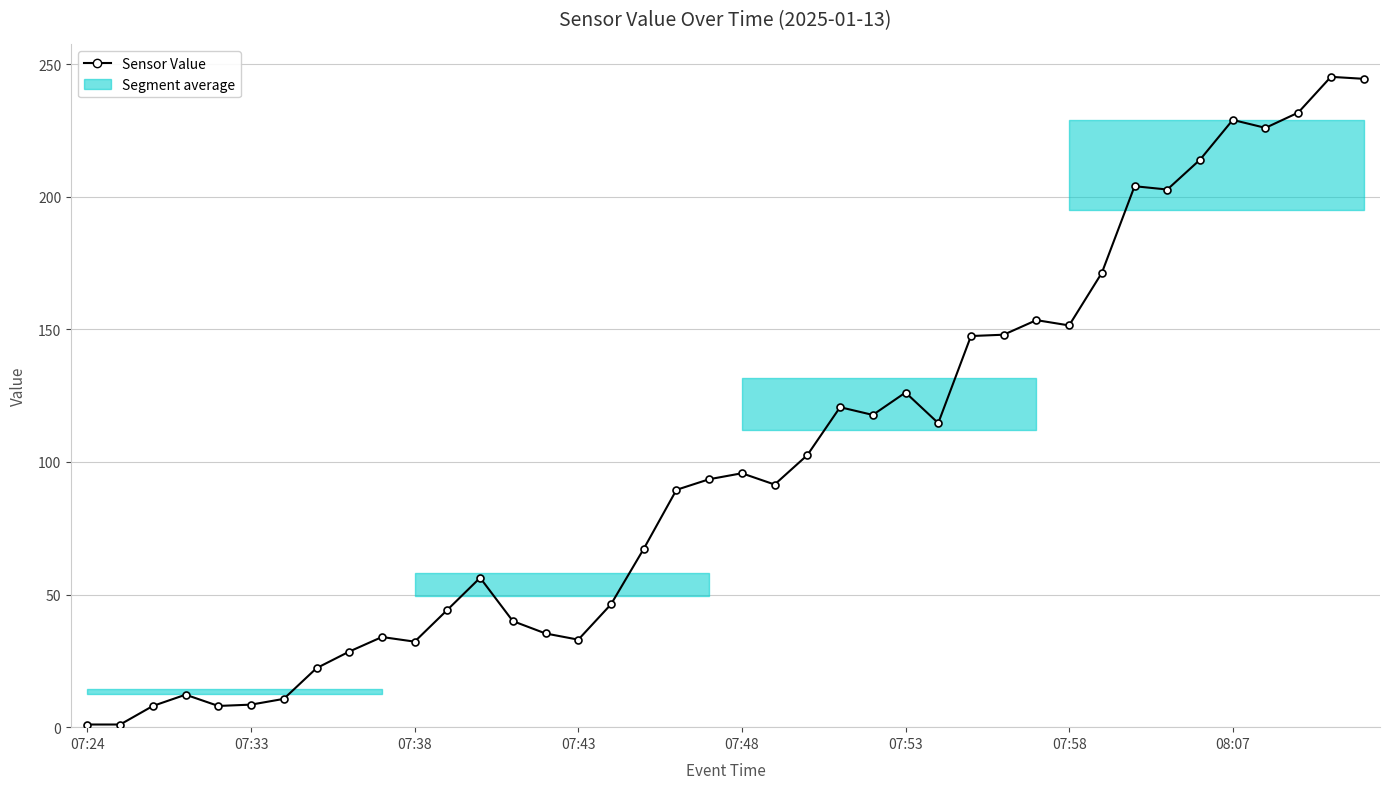

Reading right to left, list all the values displayed in this chart.

244.5	245.2	231.8	226.0	229.0	214.0	202.8	204.0	171.3	151.5	153.5	148.0	147.5	114.7	126.2	117.8	120.7	102.6	91.5	95.8	93.5	89.5	67.2	46.3	33.0	35.3	40.0	56.3	44.2	32.2	34.0	28.5	22.2	10.7	8.5	8.0	12.2	8.0	1.0	1.0